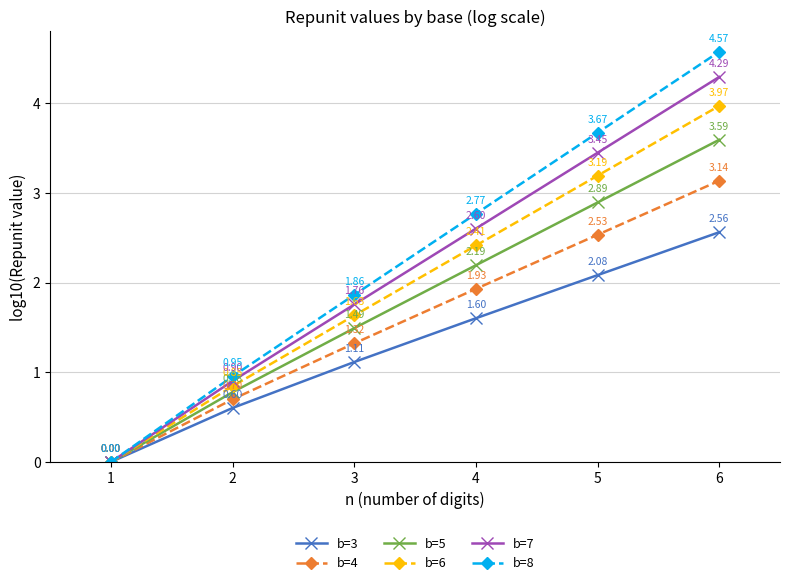

True or false: b=3 has more than 0 interior local peaks.

False